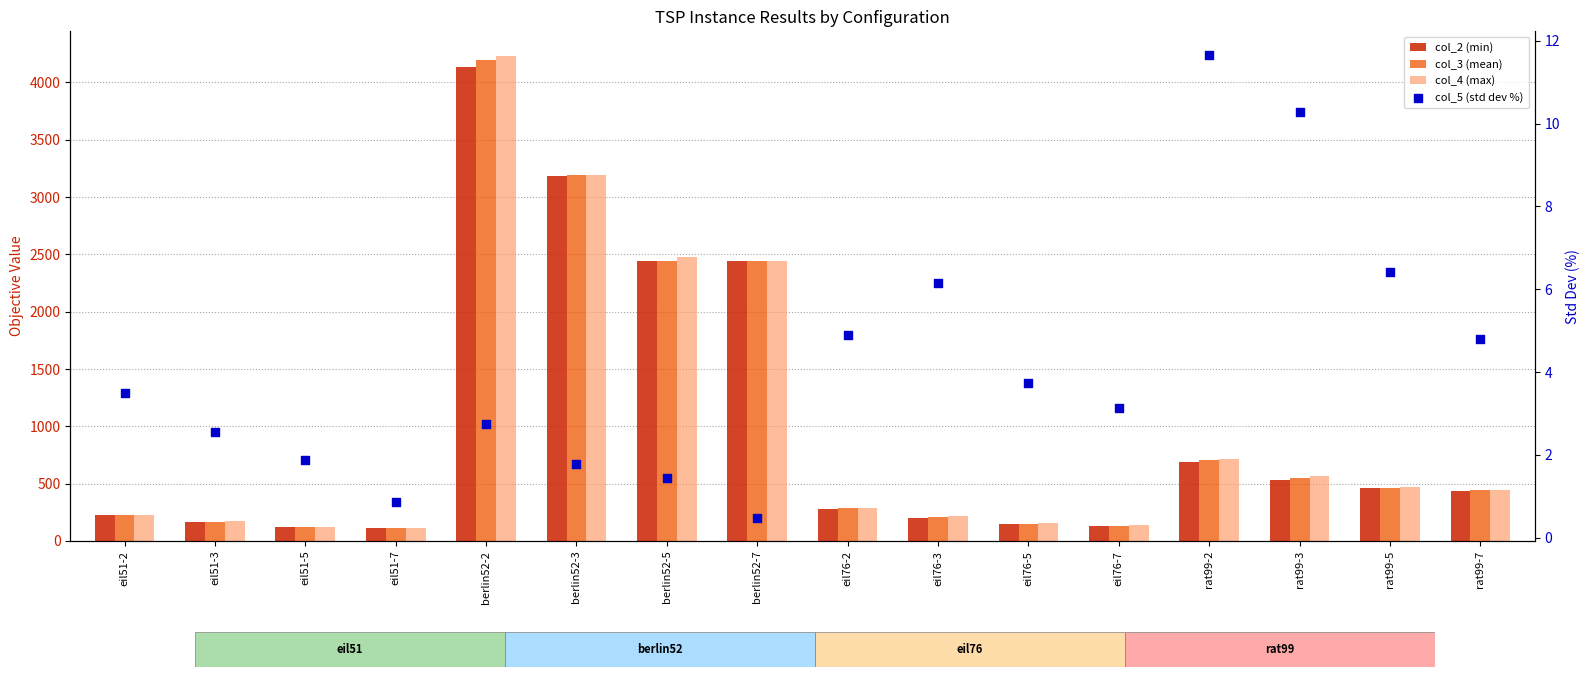

At how many categories does at least one series exceed 3431?

1